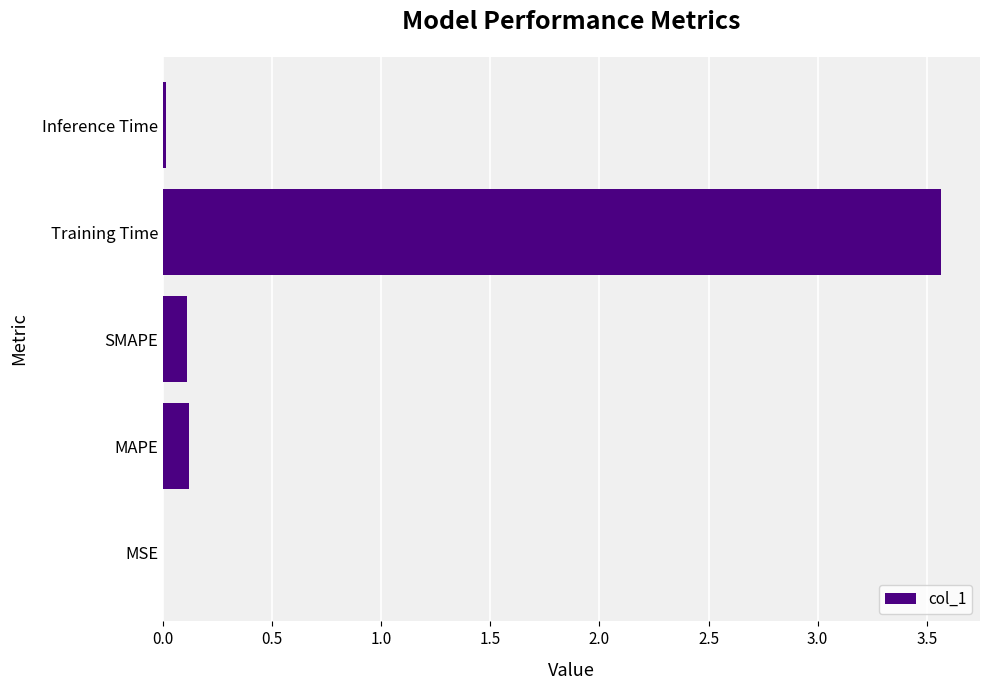

What is the change in value from MAPE to Training Time?

+3.4